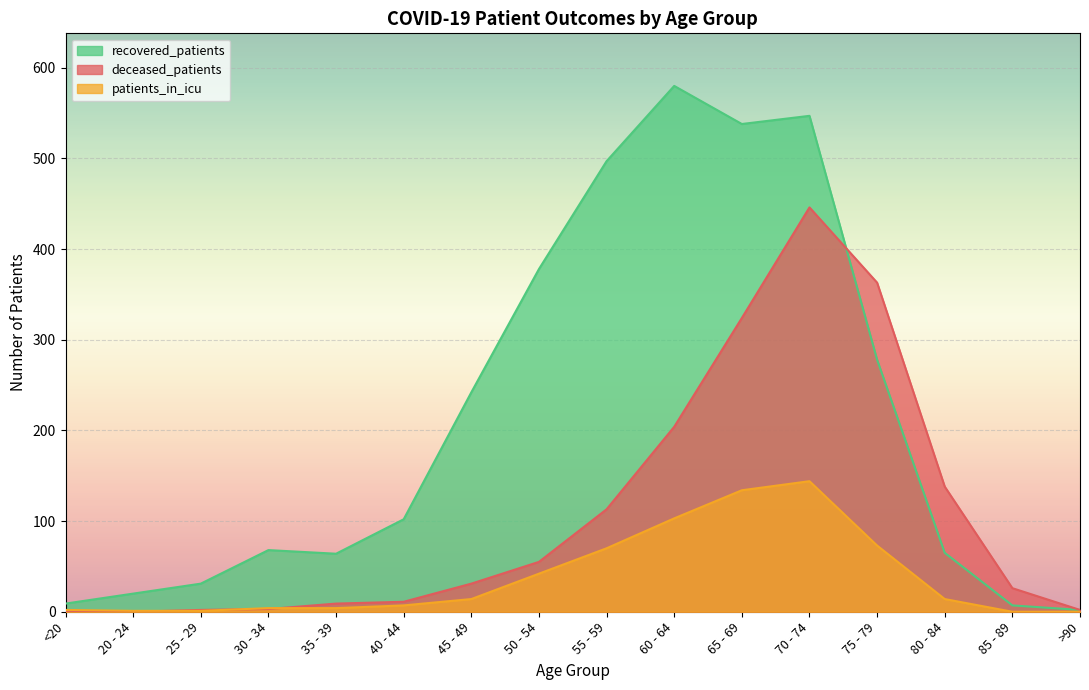

Reading left to right, list all the values displayed in this chart.

recovered_patients: 9	20	31	68	64	102	242	378	497	580	538	547	278	65	7	2
deceased_patients: 1	0	2	3	9	11	31	55	113	204	324	446	363	138	26	2
patients_in_icu: 2	1	1	4	4	7	14	42	70	103	134	144	73	14	0	0